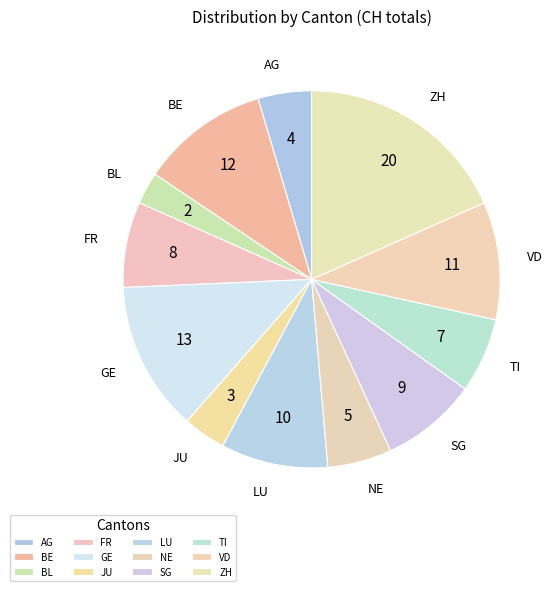

Count the number of slices in the pie.

12